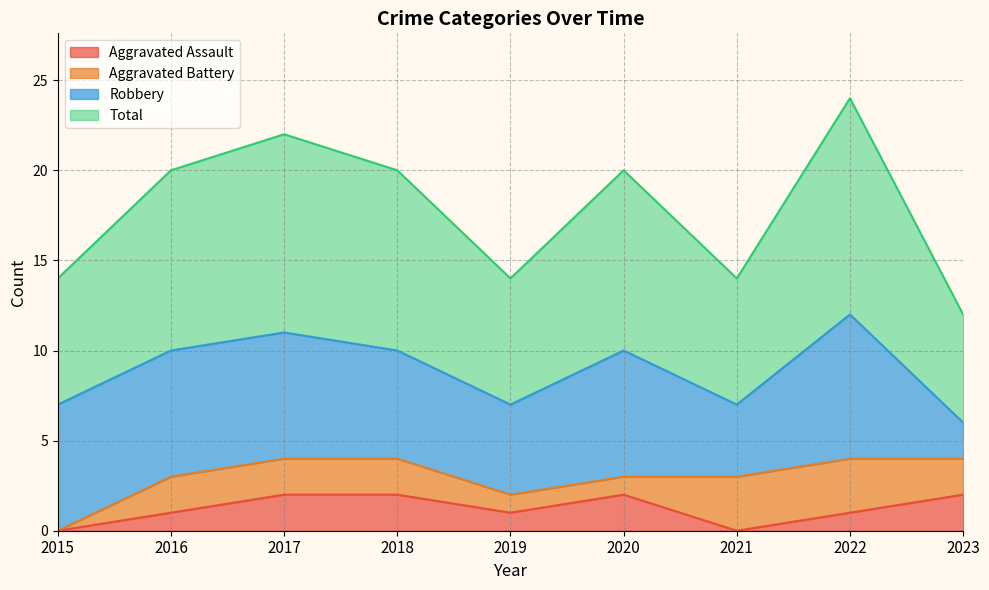

True or false: Total and Aggravated Assault intersect in this chart.

False